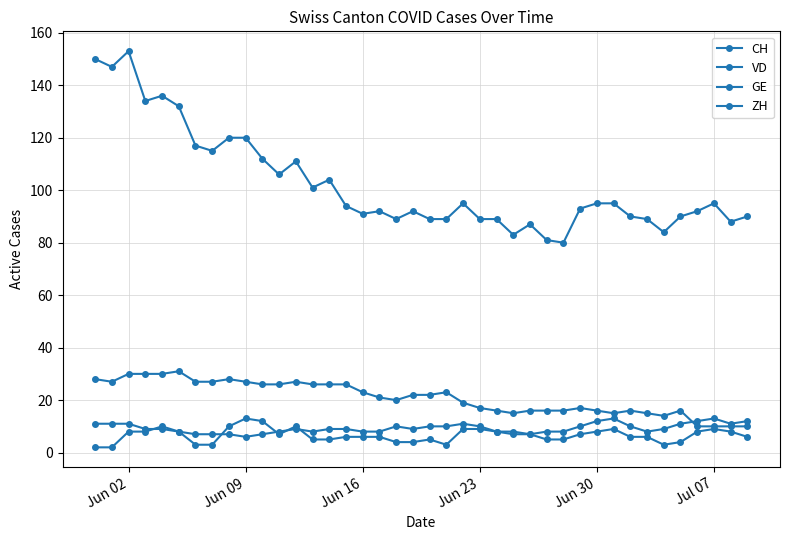

How many lines are shown in the chart?

4